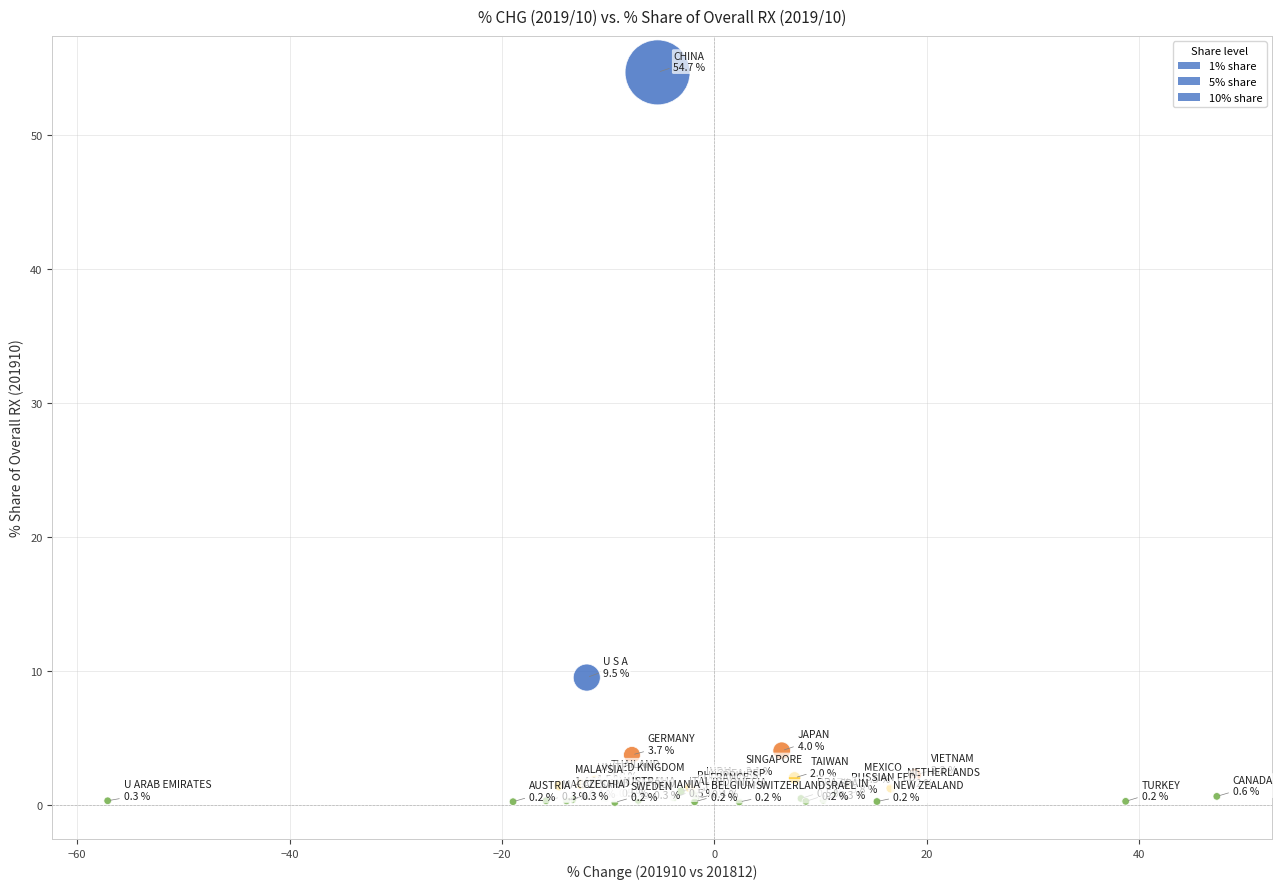

What Y value in the scatter plot is closest to 27?

9.5